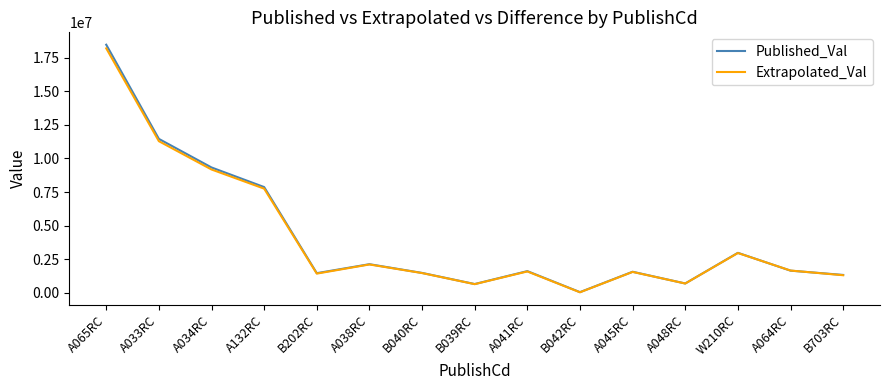

What is the sum of the Extrapolated_Val values at B202RC and A065RC?

19620085.0